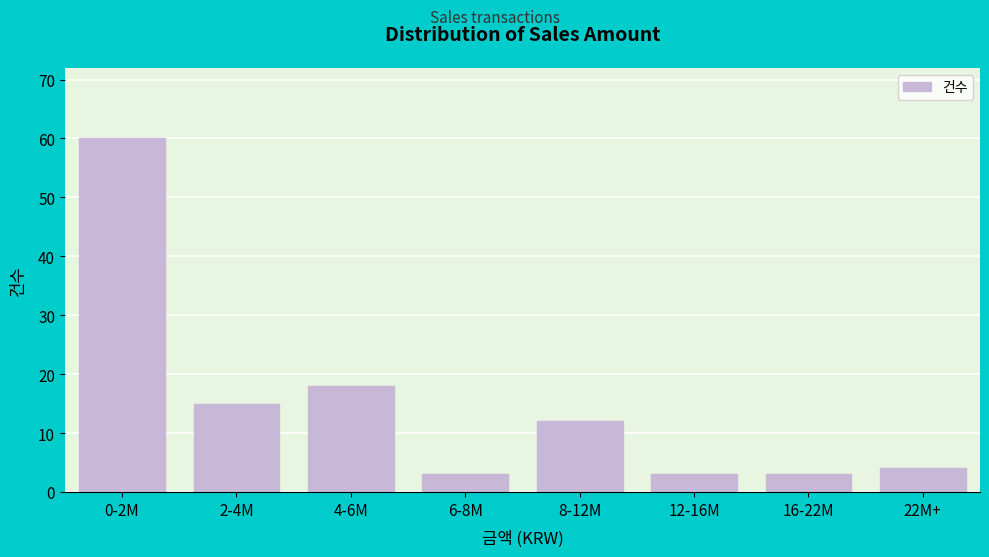

Reading left to right, list all the values displayed in this chart.

0-2M=60	2-4M=15	4-6M=18	6-8M=3	8-12M=12	12-16M=3	16-22M=3	22M+=4